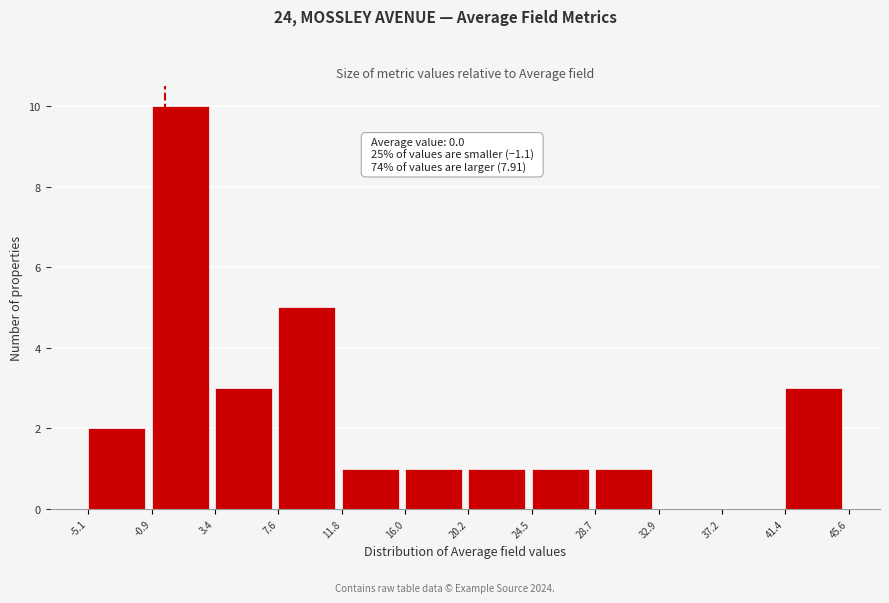

Which range on the x-axis has the tallest bar?

-0.9 to 3.4